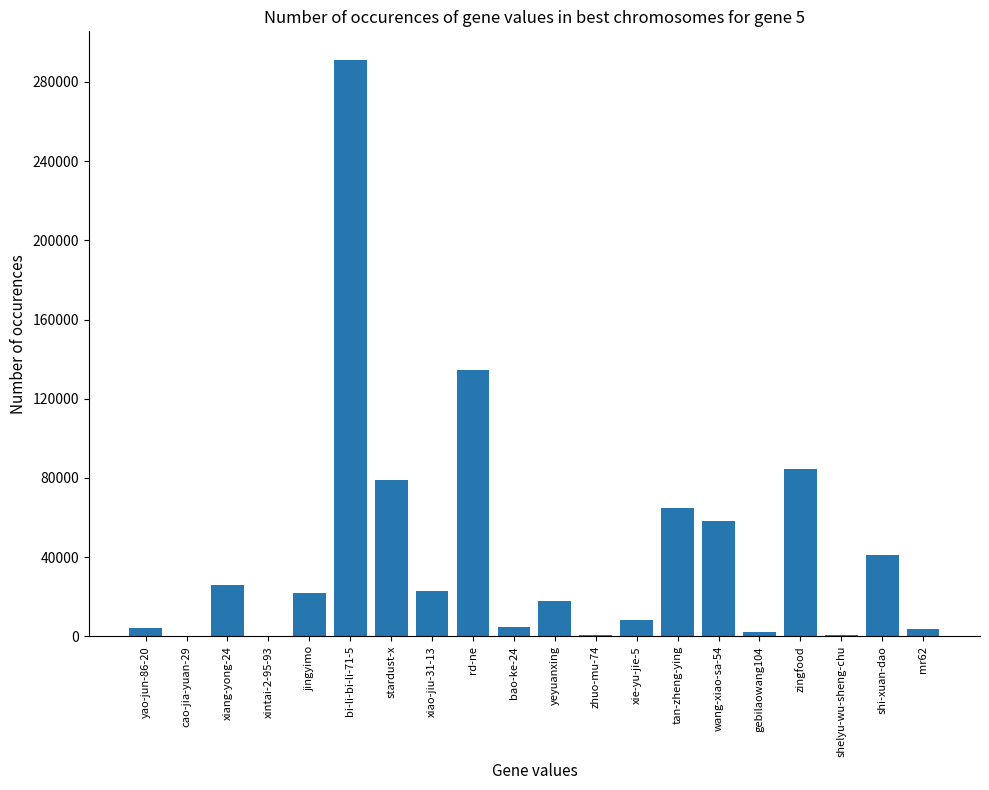

The value at tan-zheng-ying is 27776. True or false?

False